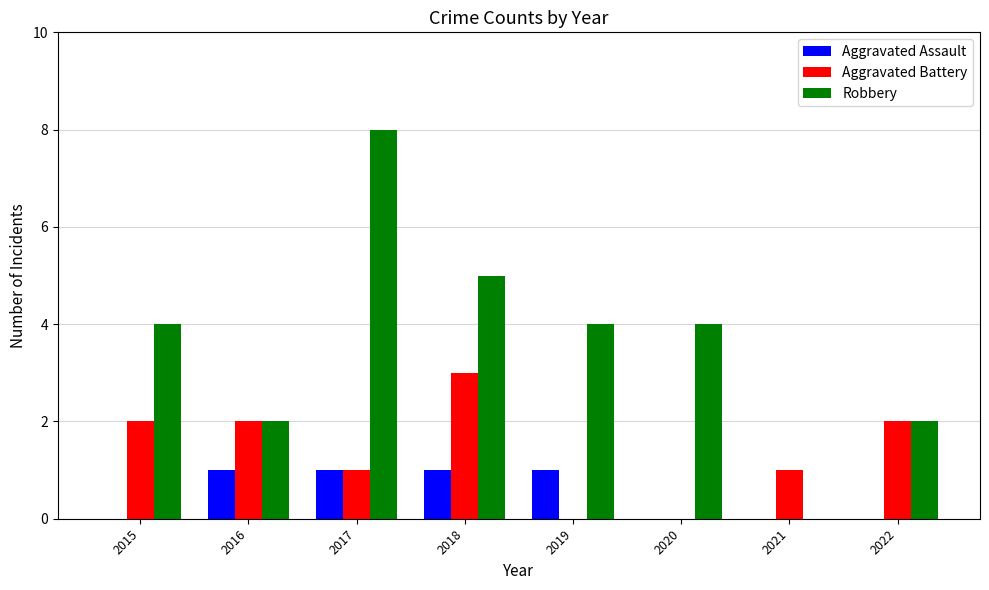

Read the Robbery value at 2020.

4